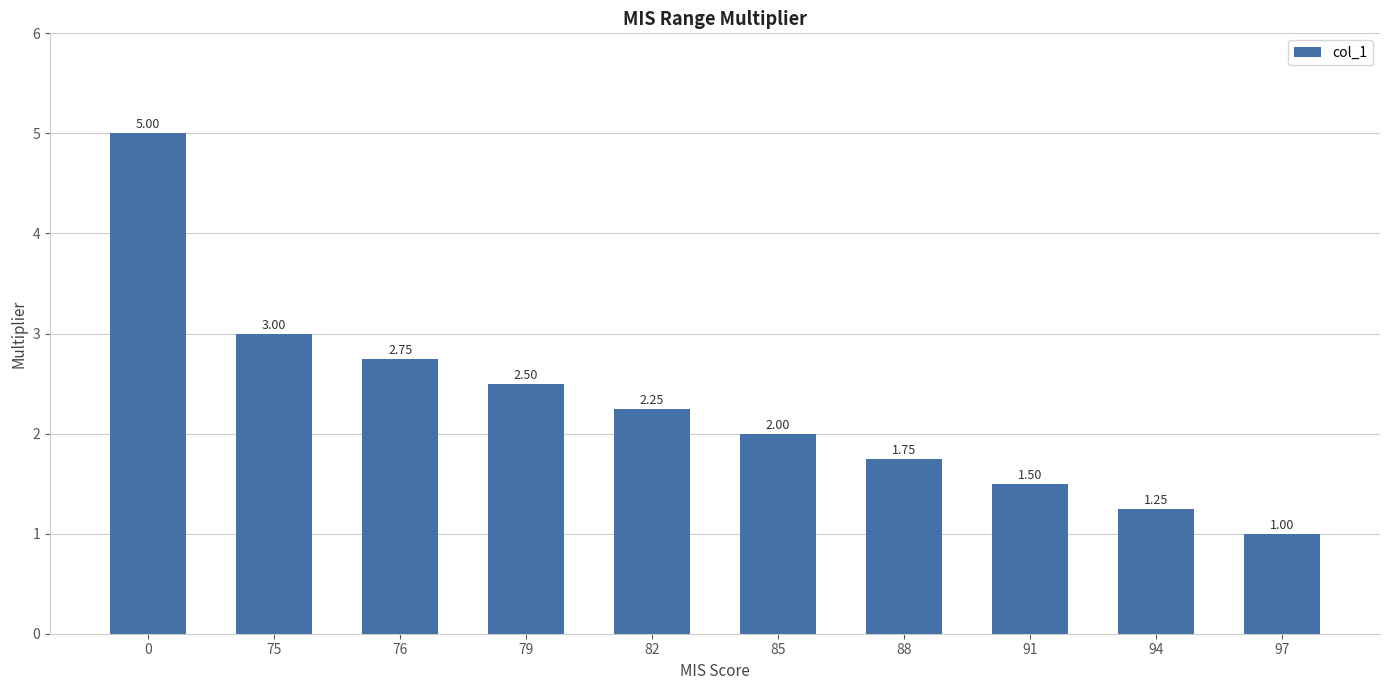

Approximately how many times larger is the value at 88 compared to 85?

0.9